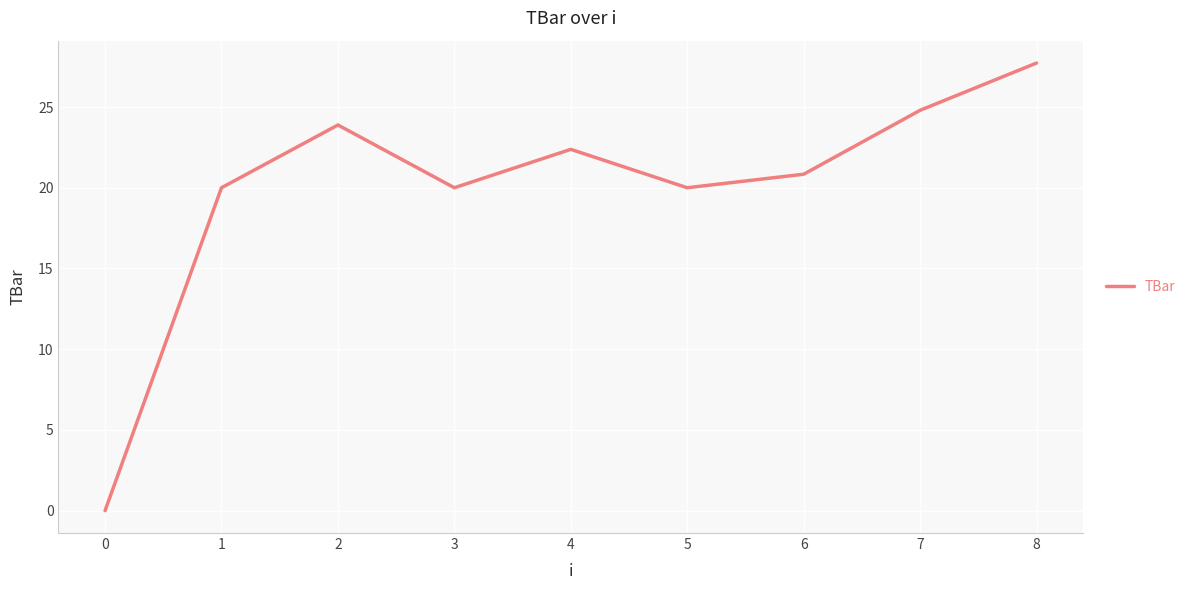

How many values are above zero?

8